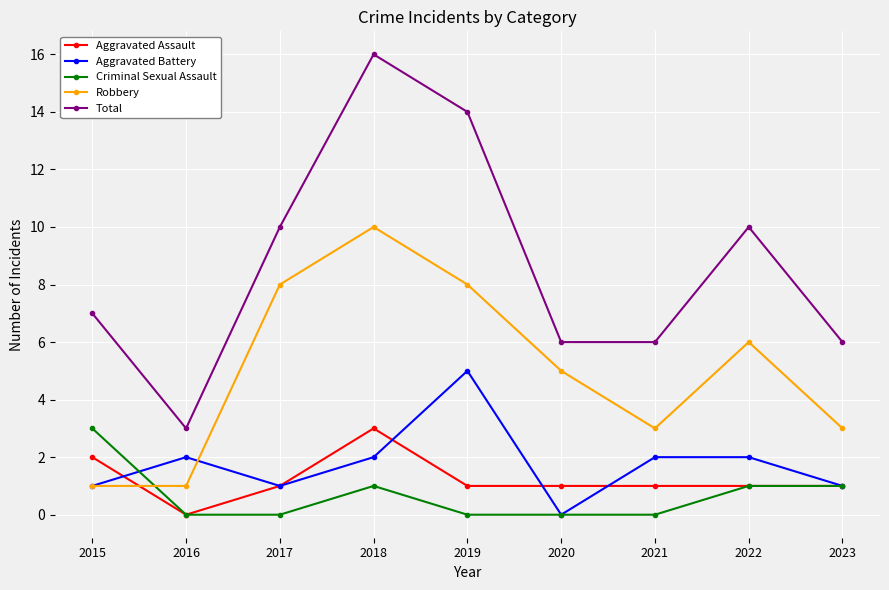

The value of Criminal Sexual Assault at 2022 is 1. True or false?

True